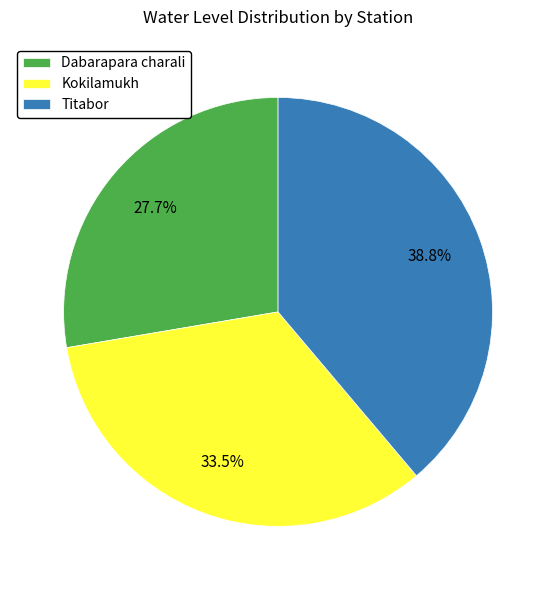

How many segments does this pie chart have?

3